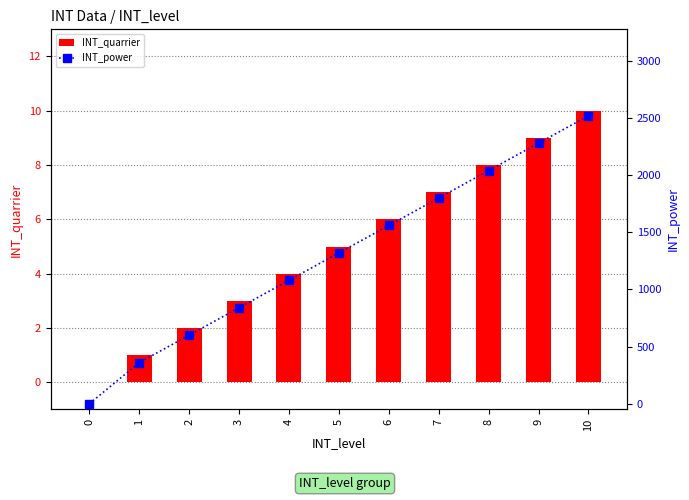

At which category is the sum across all series the highest?

10